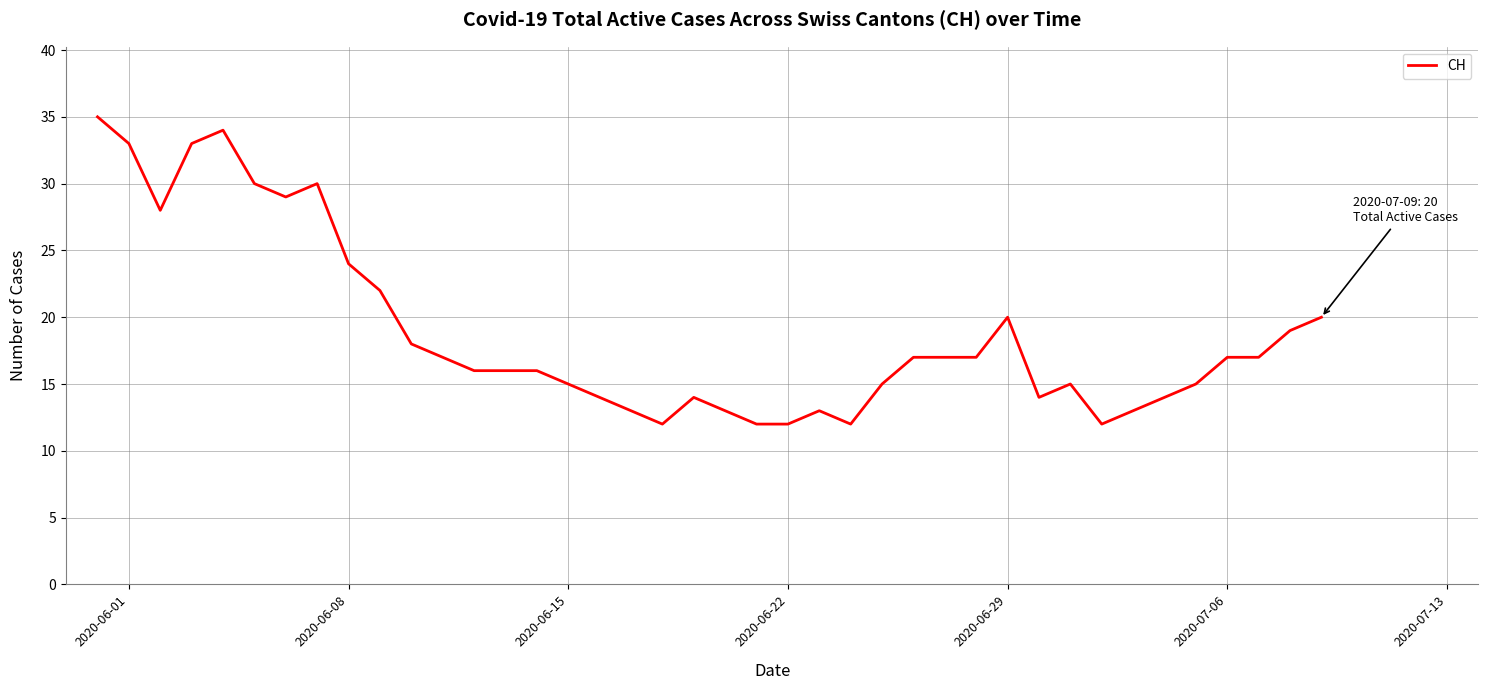

What is the greatest value displayed?

35